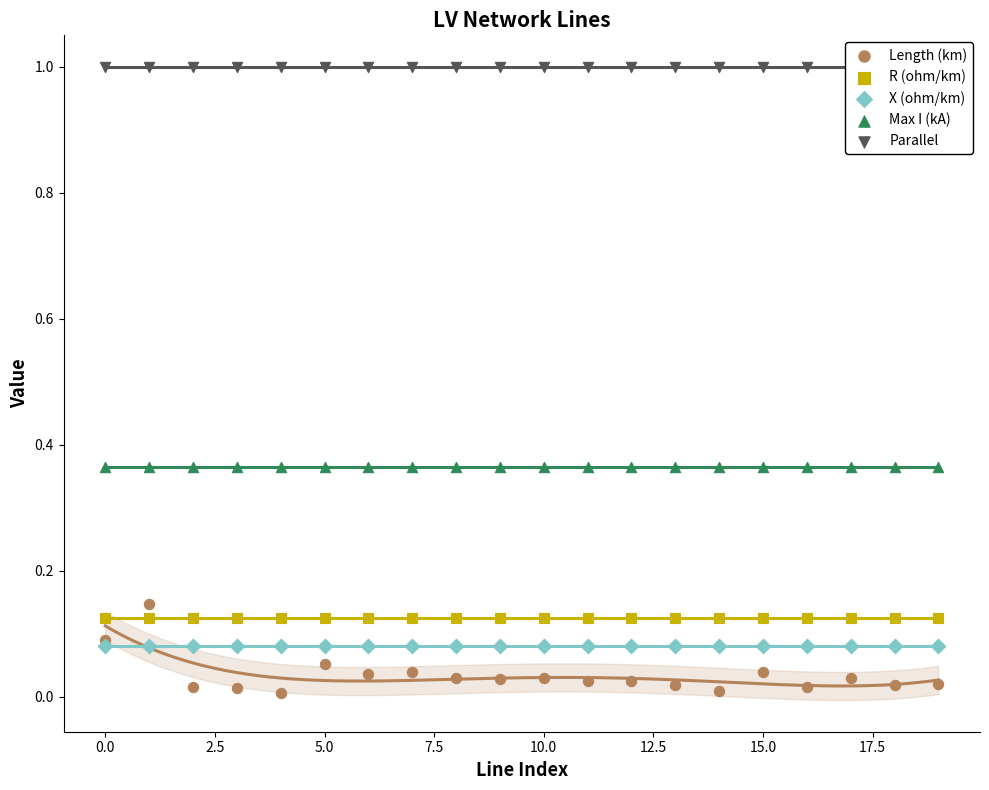

Which series has the widest spread of Y values?

Length (km)